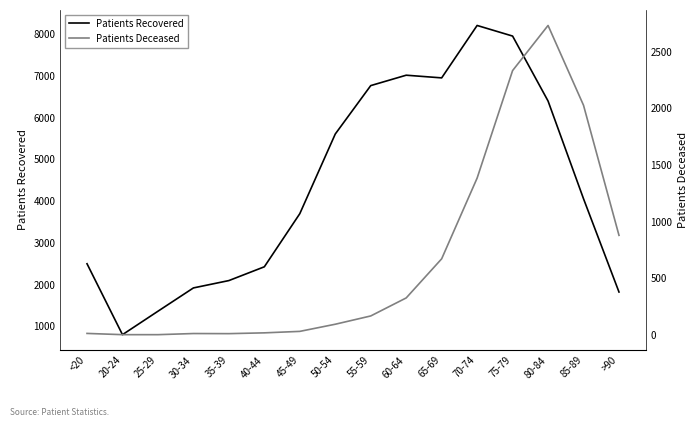

How many lines are shown in the chart?

2